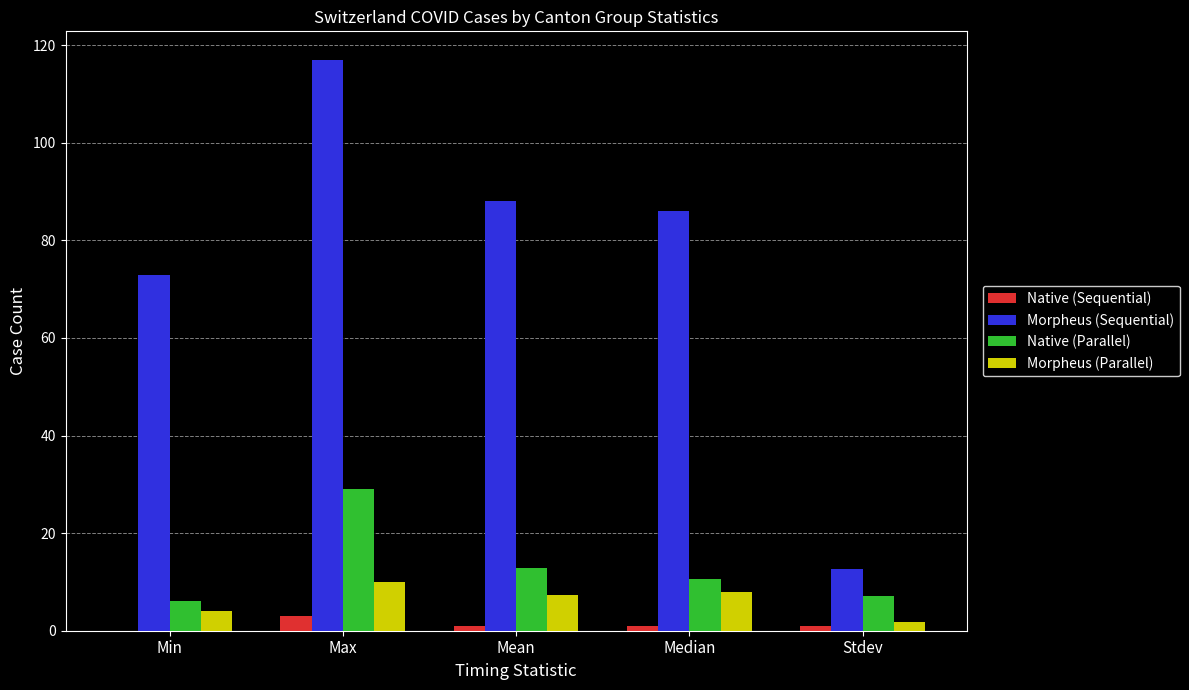

How many values in the Native (Parallel) series exceed 10?

3